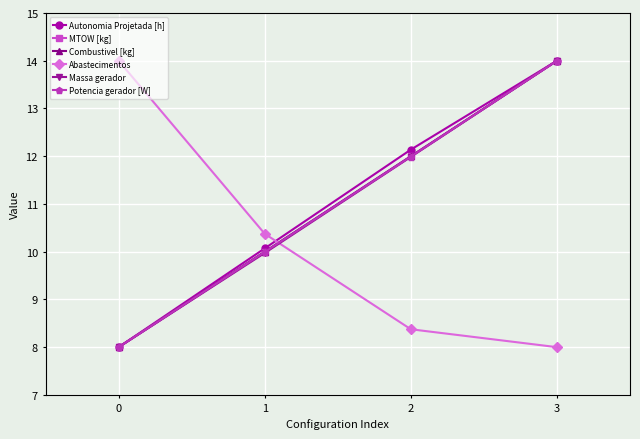

What is the difference between the highest and lowest values at 3?

6.0